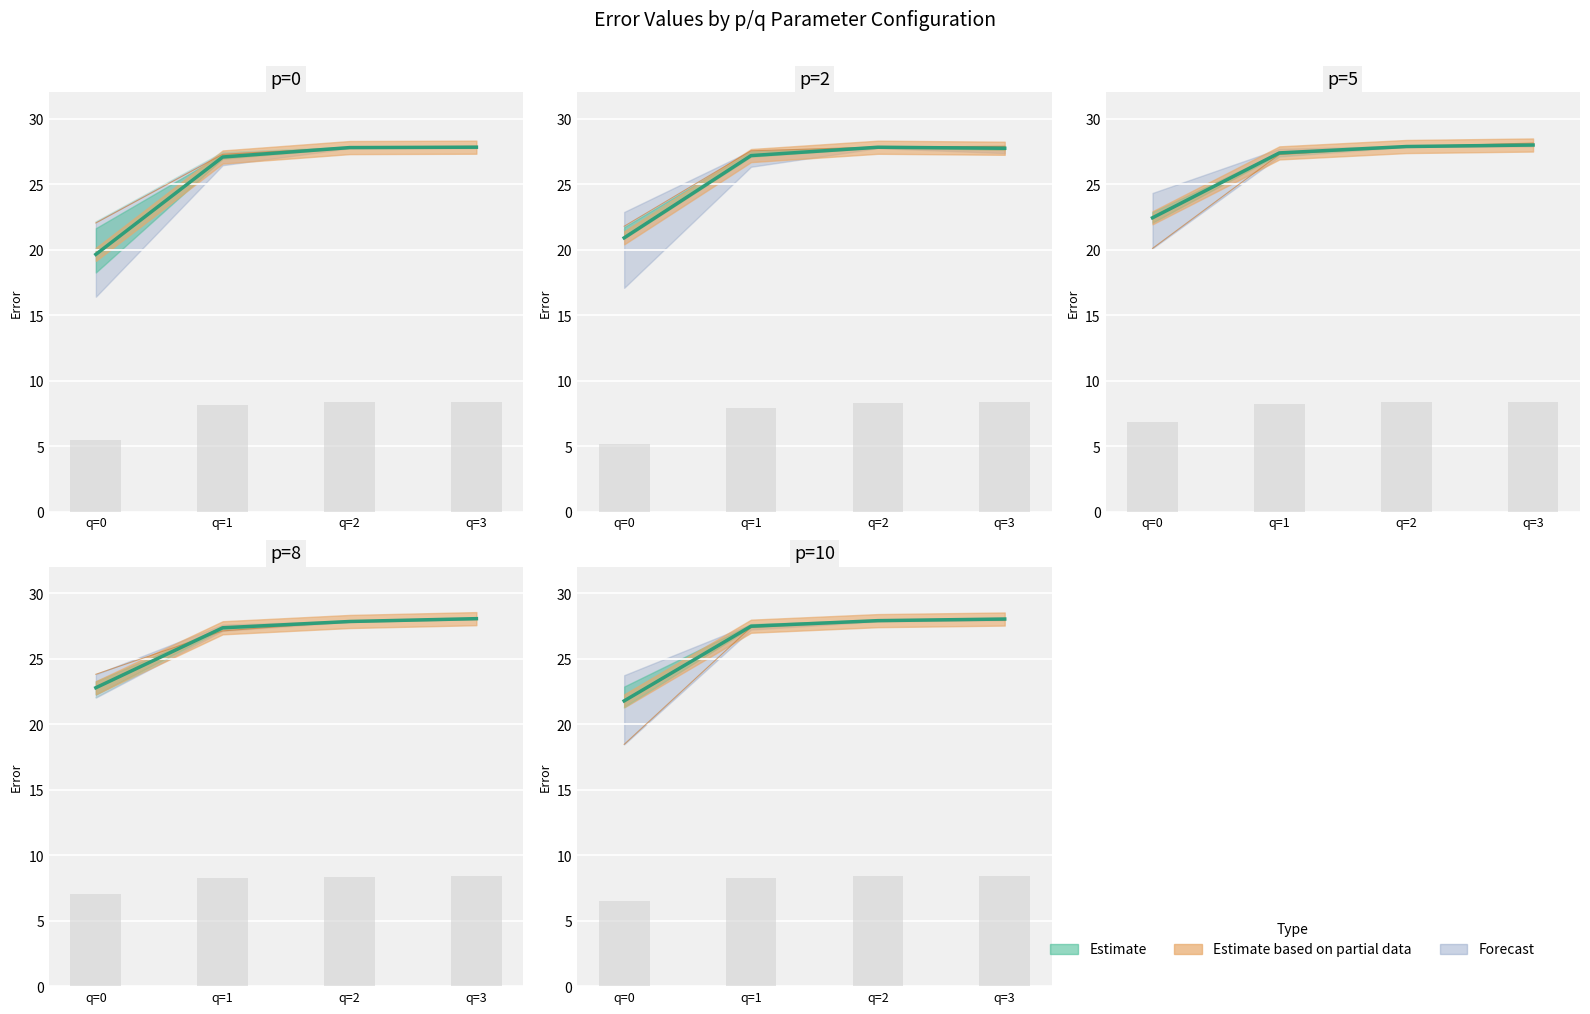

What is the average value of the error_4 series?

25.4